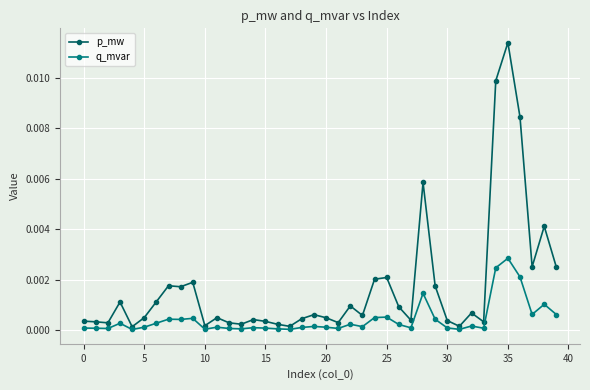

True or false: q_mvar has more than 2 interior local peaks.

True